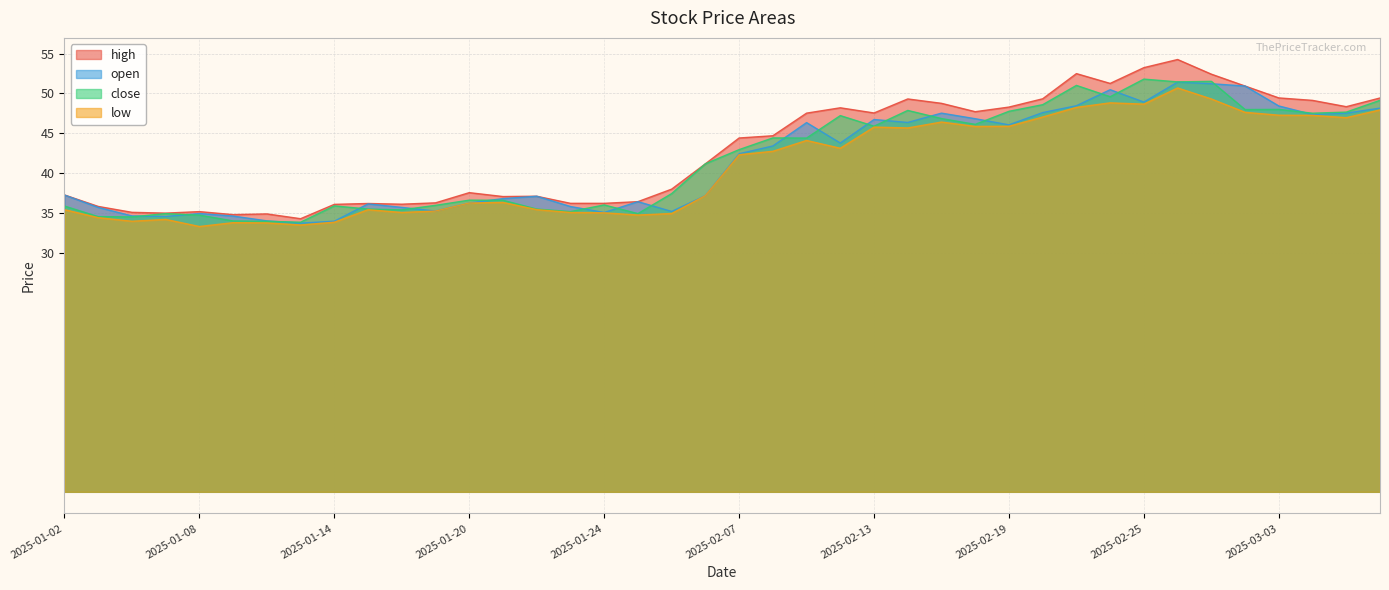

Reading left to right, what are all the values shown in this chart?

high: 37.3	35.8	35.1	35.0	35.2	34.8	34.9	34.3	36.1	36.2	36.1	36.3	37.5	37.1	37.1	36.2	36.2	36.4	38.0	41.2	44.4	44.7	47.5	48.2	47.5	49.3	48.8	47.7	48.3	49.3	52.5	51.3	53.2	54.3	52.4	50.9	49.4	49.1	48.3	49.4
open: 37.2	35.7	34.6	34.6	34.9	34.6	34.0	33.7	34.0	36.1	35.7	35.2	36.2	36.8	37.1	35.8	35.1	36.4	35.2	37.2	42.4	43.4	46.3	43.8	46.7	46.4	47.5	46.8	46.1	47.6	48.5	50.5	48.9	51.4	51.2	50.9	48.4	47.4	47.5	48.2
close: 35.9	34.5	34.5	34.9	34.7	34.0	34.0	33.8	35.9	35.5	35.4	36.0	36.6	36.6	35.5	35.2	36.0	34.9	37.4	41.2	43.0	44.4	44.4	47.2	45.9	47.9	46.9	46.1	47.8	48.6	51.0	49.6	51.8	51.5	51.5	48.0	48.0	47.5	47.7	49.1
low: 35.4	34.4	34.0	34.2	33.3	33.8	33.8	33.5	33.8	35.4	35.1	35.2	36.2	36.3	35.4	35.1	35.0	34.7	34.9	37.2	42.3	42.7	44.1	43.1	45.8	45.7	46.4	45.9	45.9	47.0	48.2	48.8	48.7	50.7	49.3	47.6	47.3	47.2	47.0	47.9